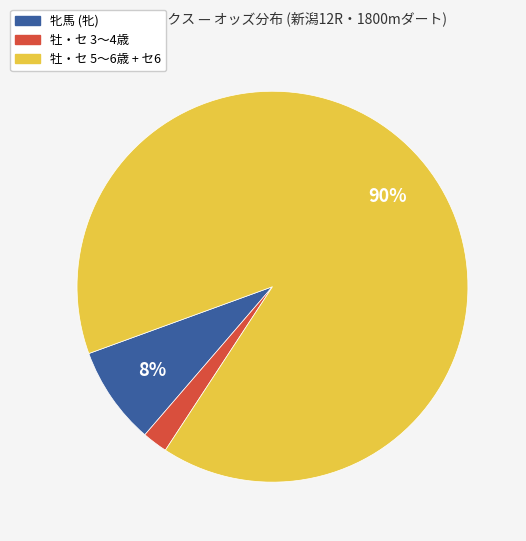

Is there a majority slice in this chart?

Yes